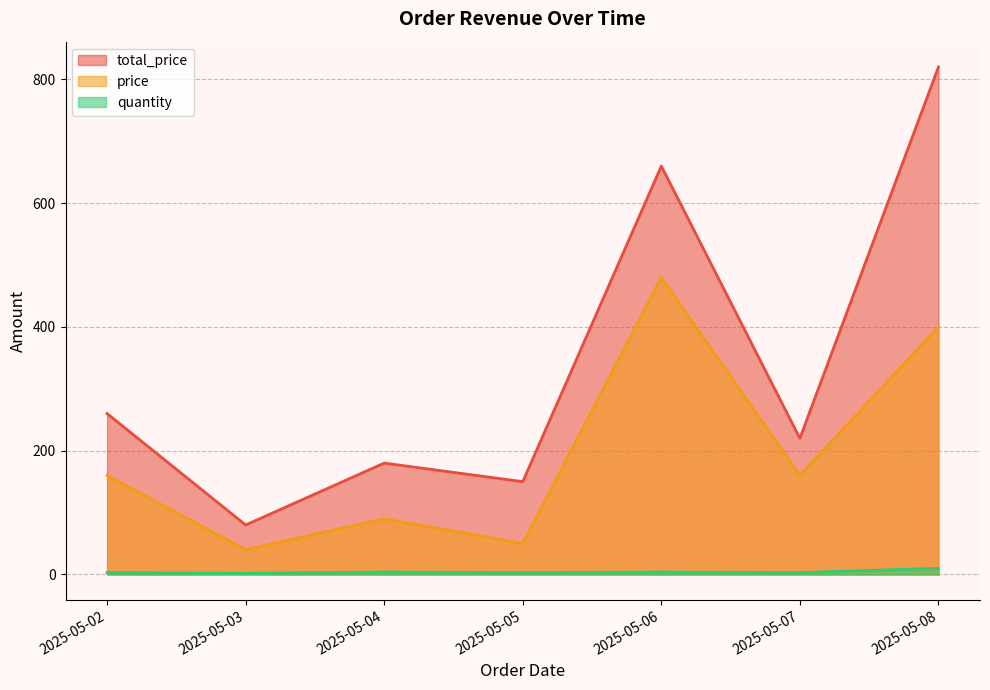

Is the value of quantity at 2025-05-06 greater than the value of total_price at 2025-05-07?

No